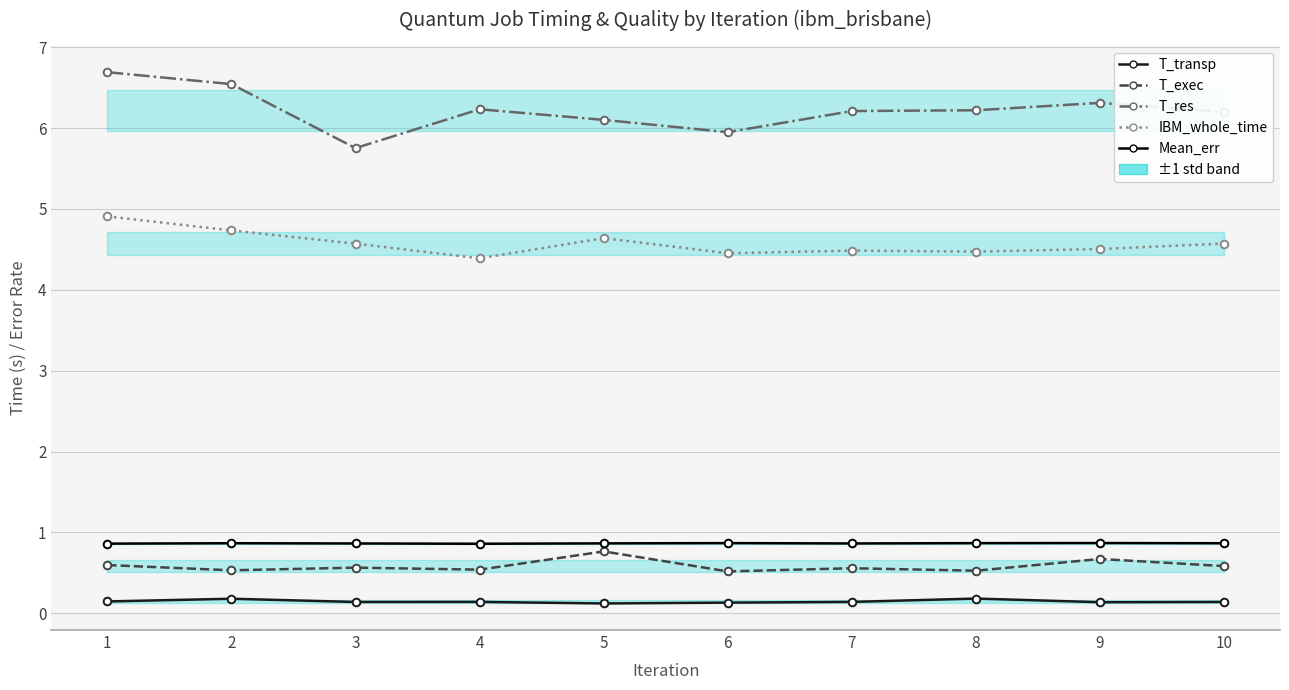

What is the value of the IBM_whole_time point at the 9th from the left?

4.5